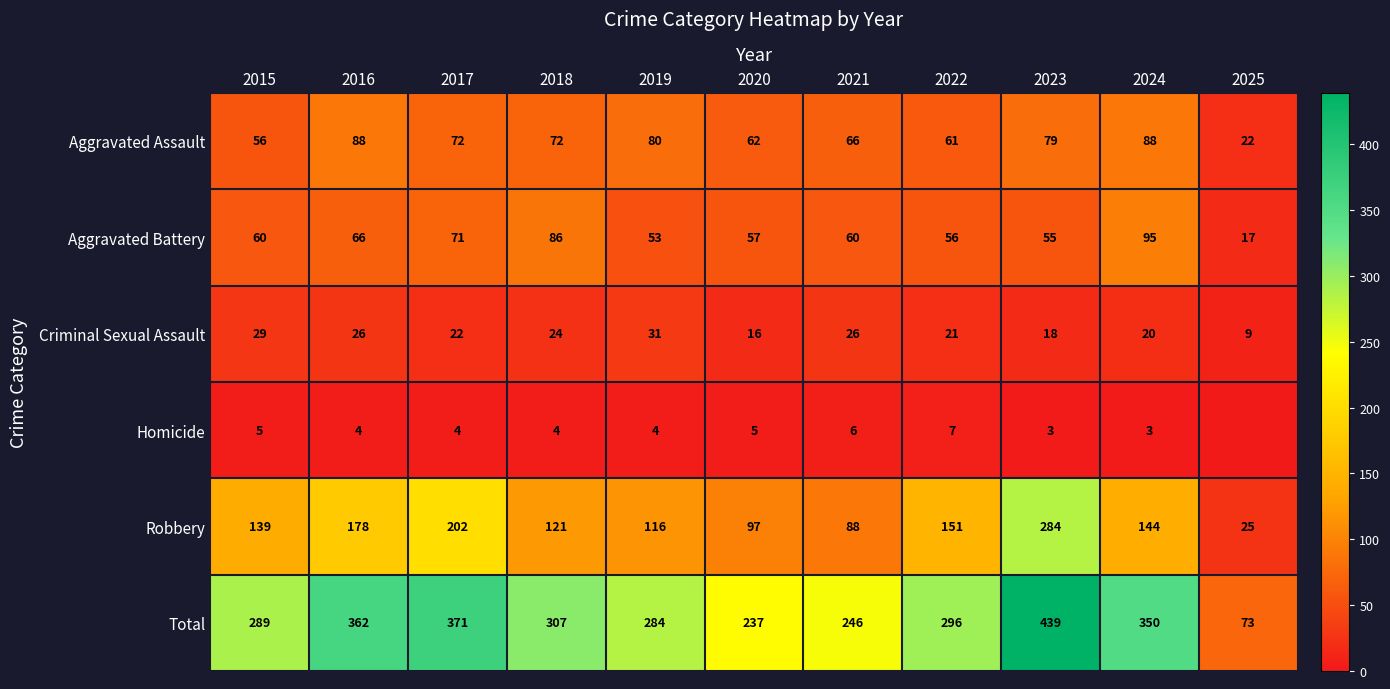

Rank the categories by Robbery value from lowest to highest.

2025, 2021, 2020, 2019, 2018, 2015, 2024, 2022, 2016, 2017, 2023